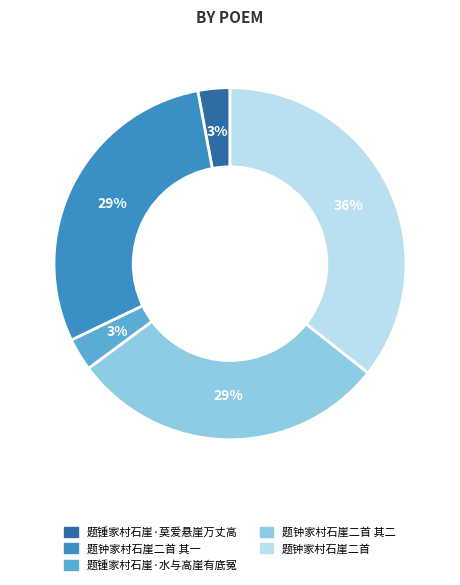

How many slices are in this pie chart?

5